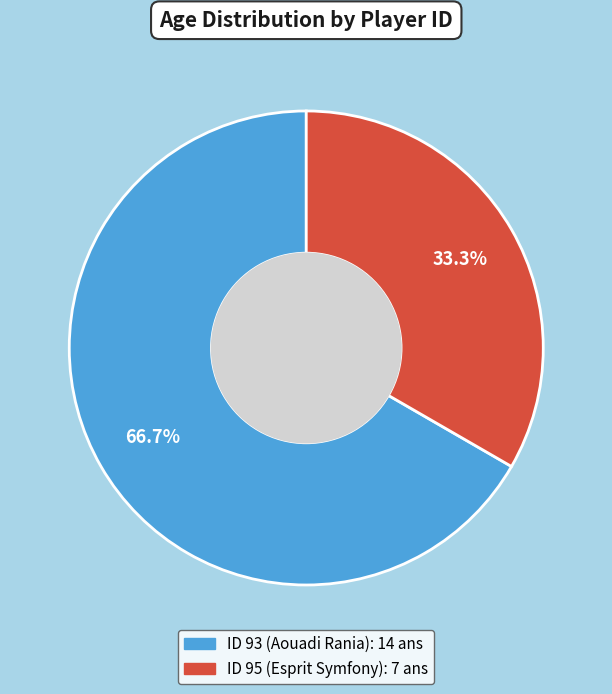

Does any single category account for the majority?

Yes